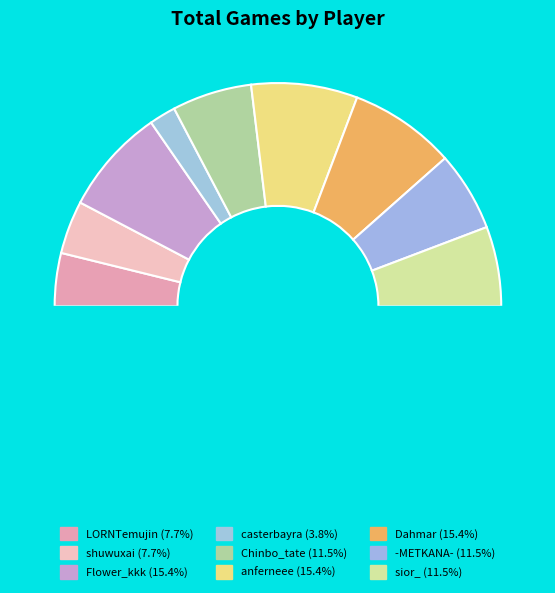

True or false: Dahmar accounts for 15% of the total.

True